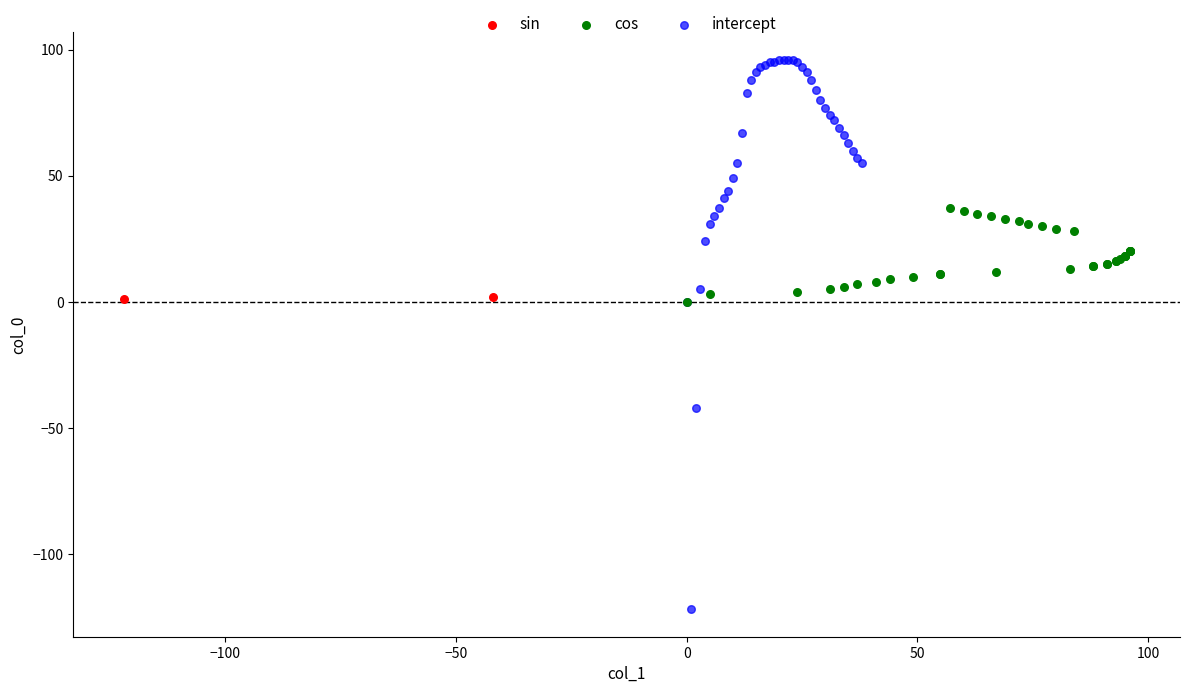

What are all the series names shown in the legend?

sin, cos, intercept